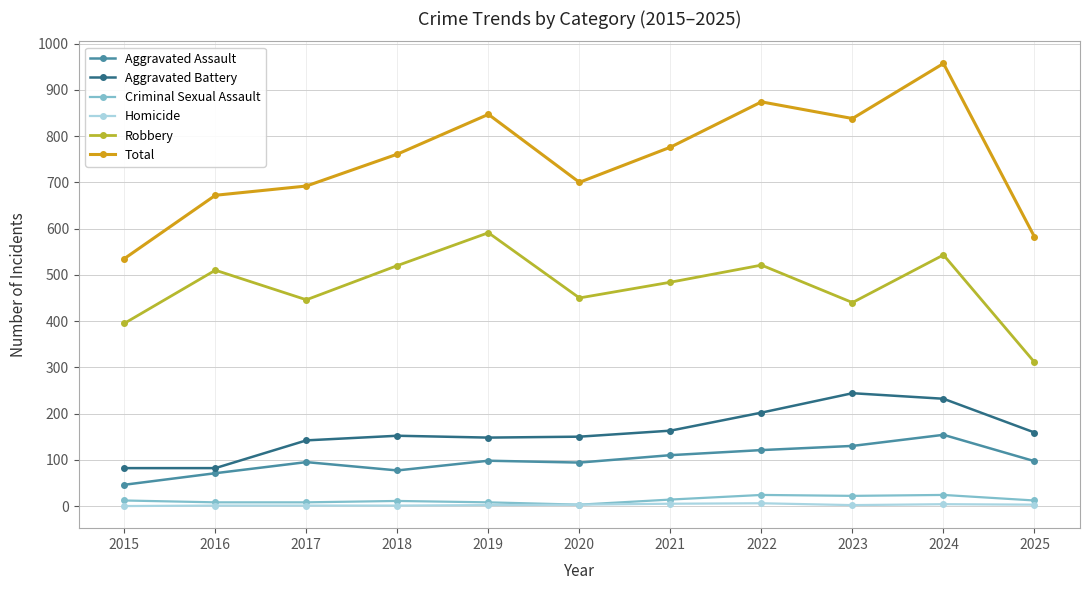

How many series are shown in this chart?

6